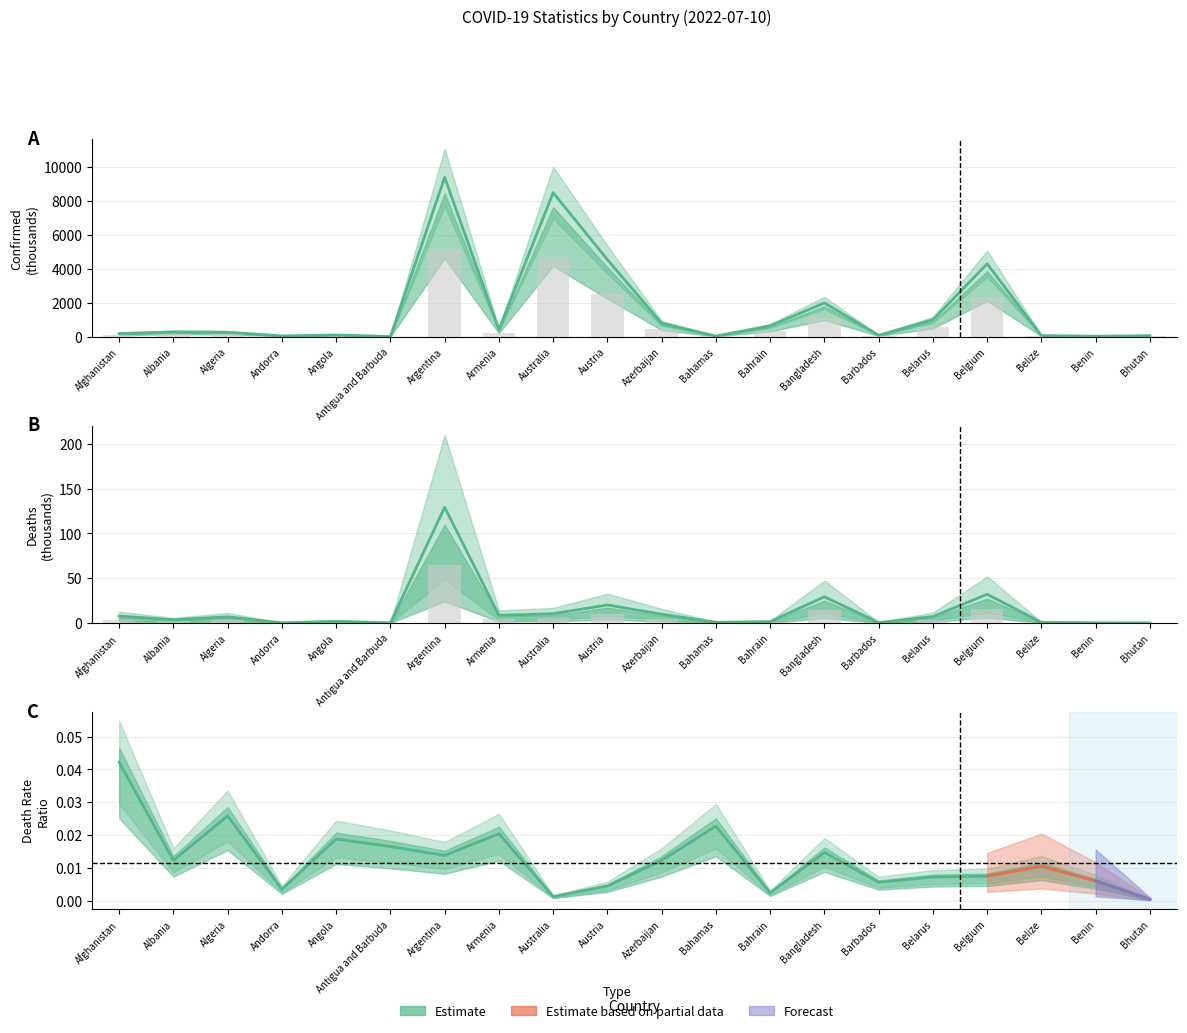

Between Bhutan and Australia, which is larger?

Australia